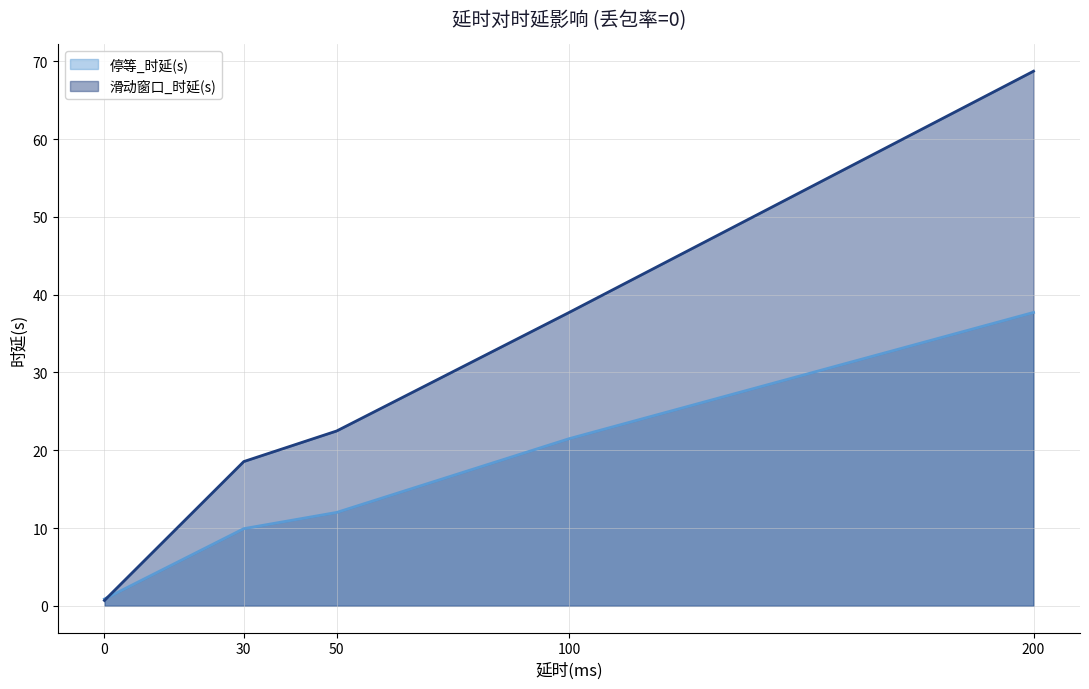

Which has a higher value, 50 or 100?

100